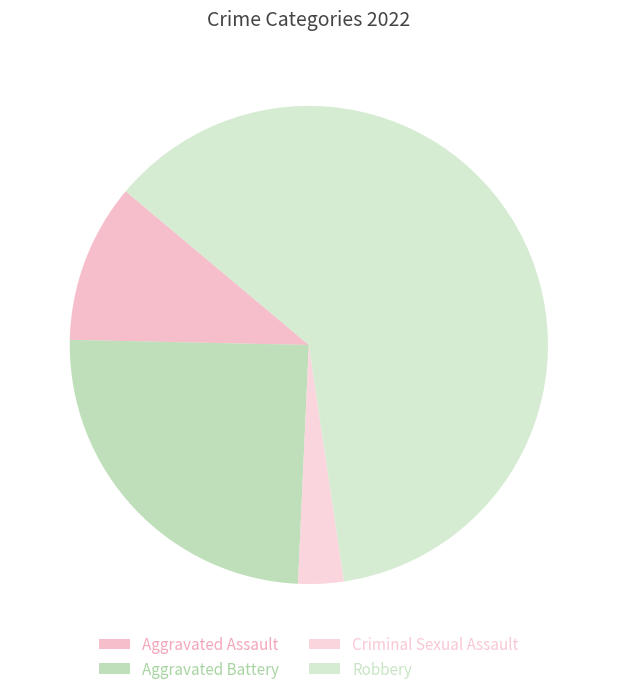

Rank the categories by value from lowest to highest.

Criminal Sexual Assault, Aggravated Assault, Aggravated Battery, Robbery